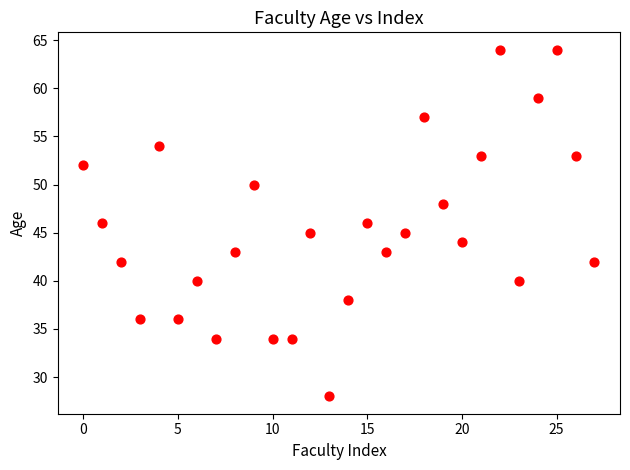

Count the number of points in this scatter plot.

28